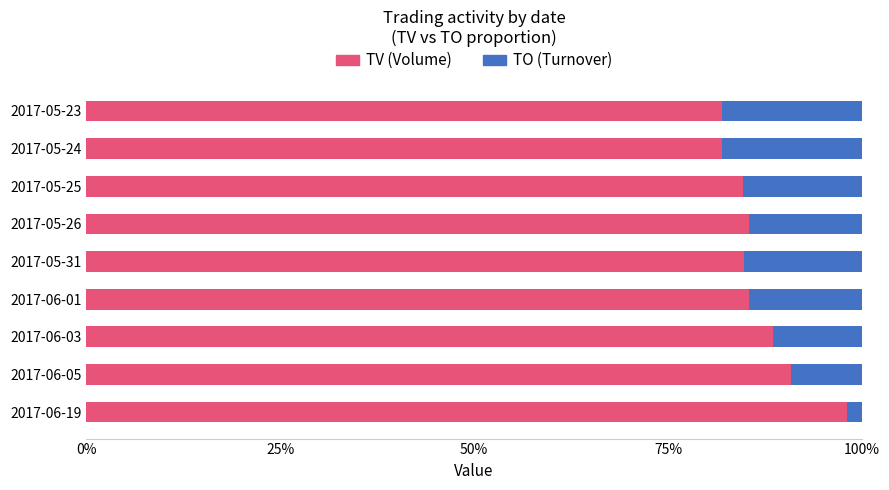

What is the total value across all series at 2017-06-05?

100.0